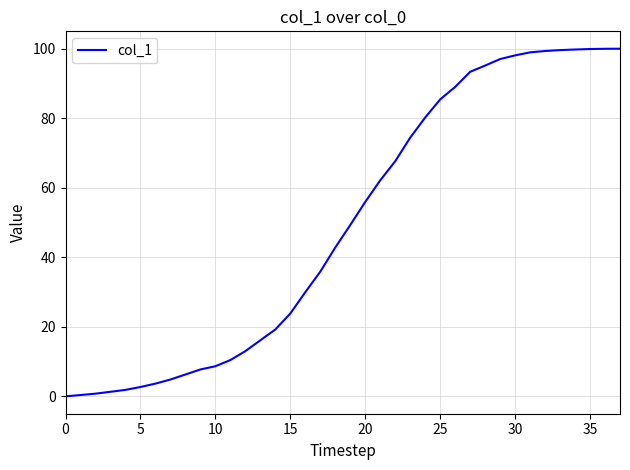

Count the number of categories in the chart.

38